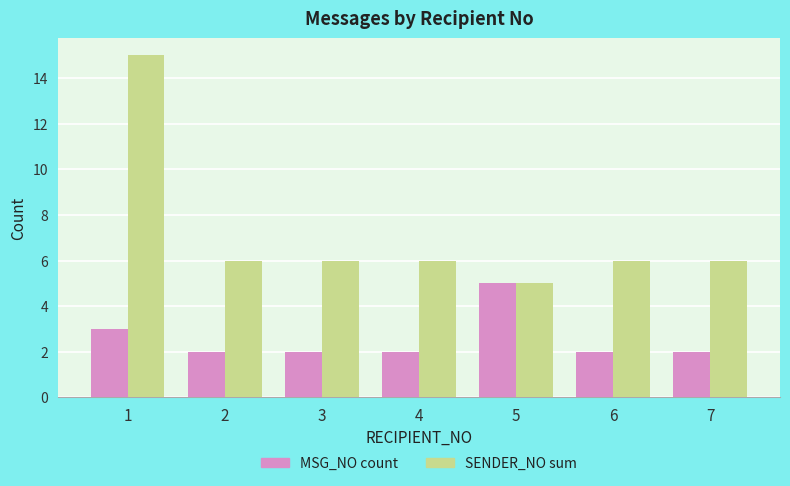

What is the difference between the highest and lowest values at 1?

12